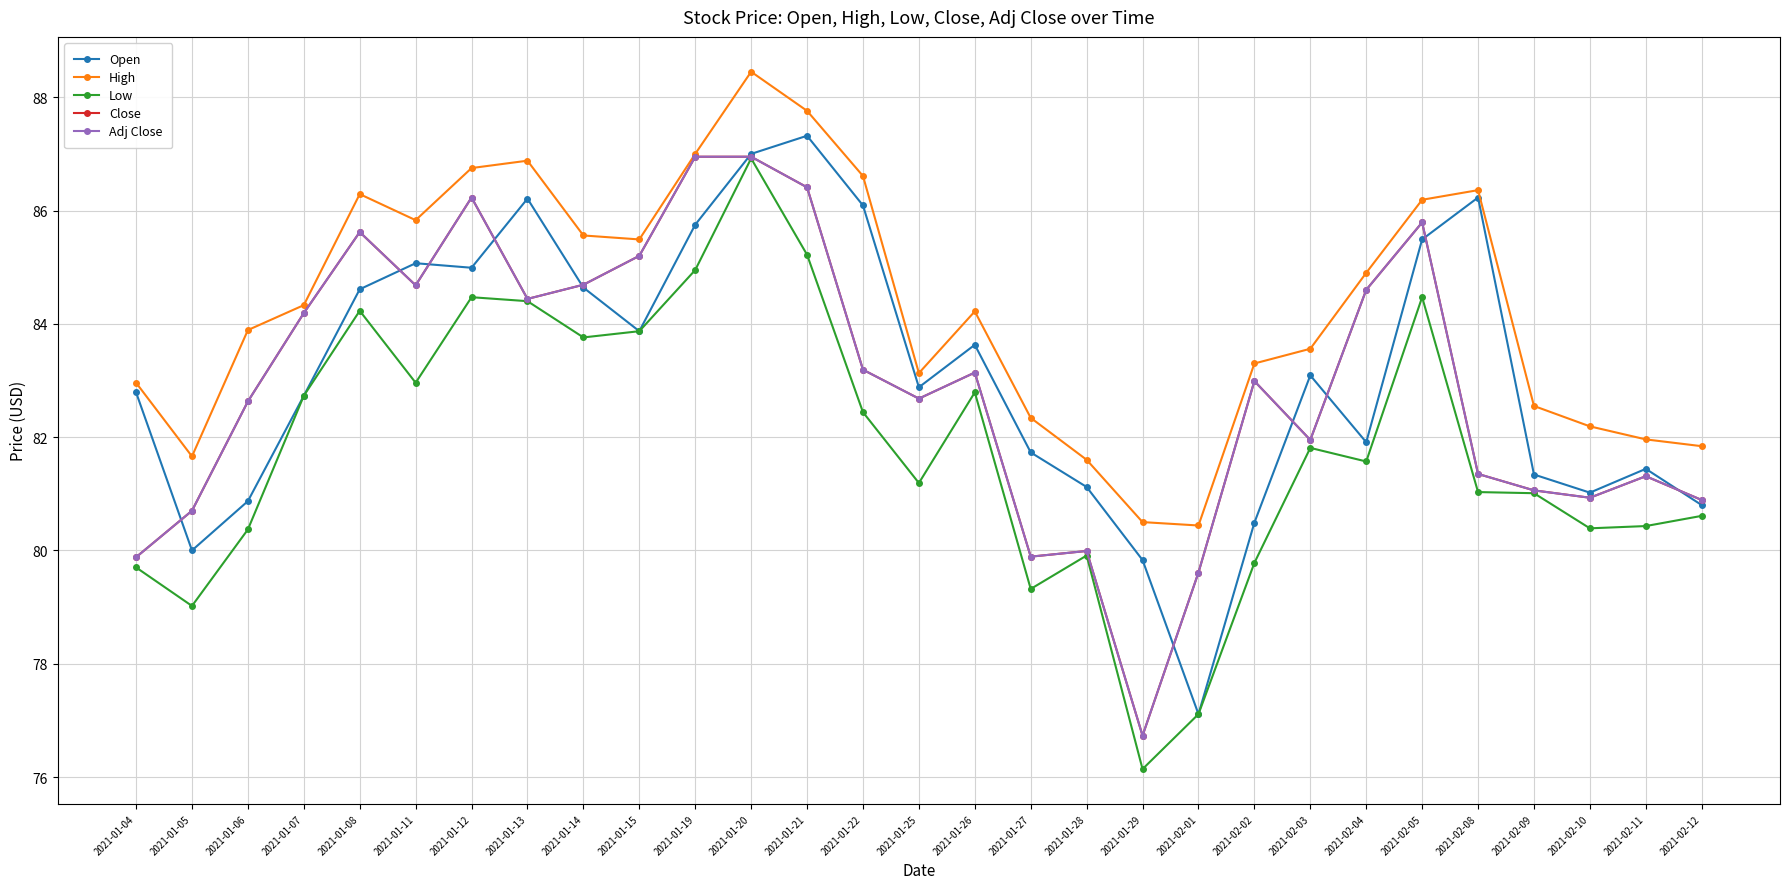

At which label is Open closest to 82?

2021-02-04